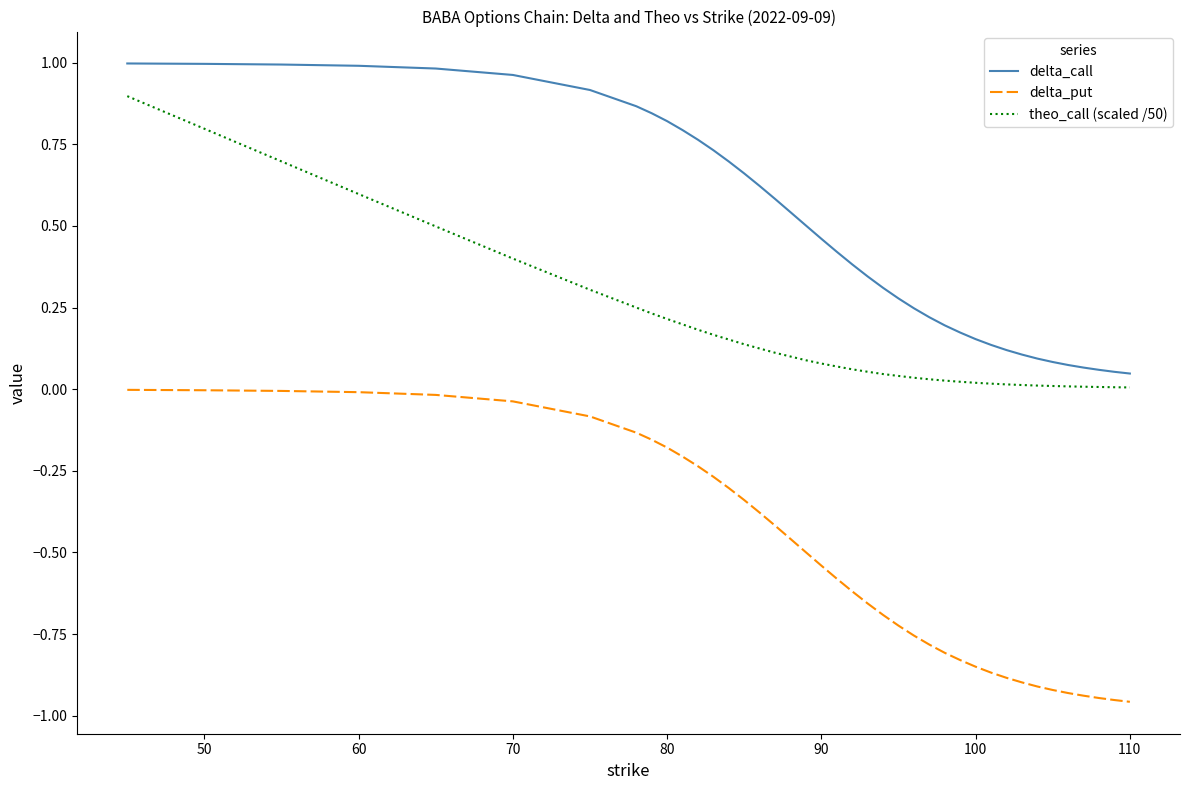

List the series in order of their peak value, lowest first.

delta_put, theo_call (scaled /50), delta_call